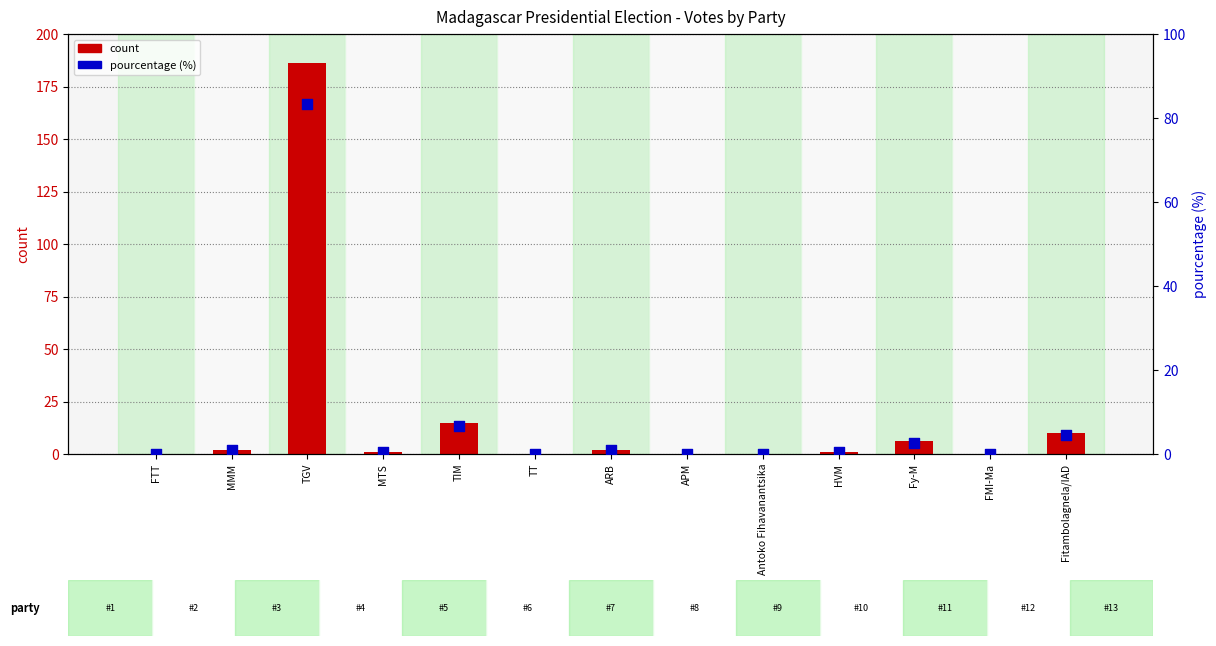

What are all the series names shown in the legend?

count, pourcentage (%)